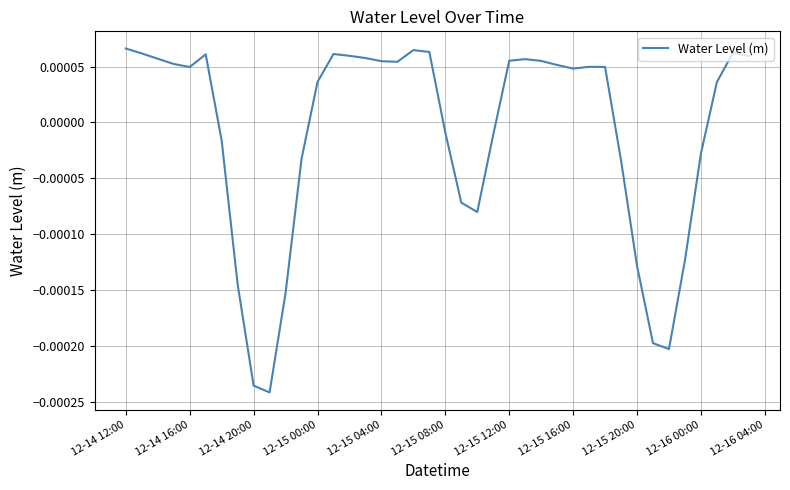

How many interior local peaks (higher than both neighbors) does the data have?

6